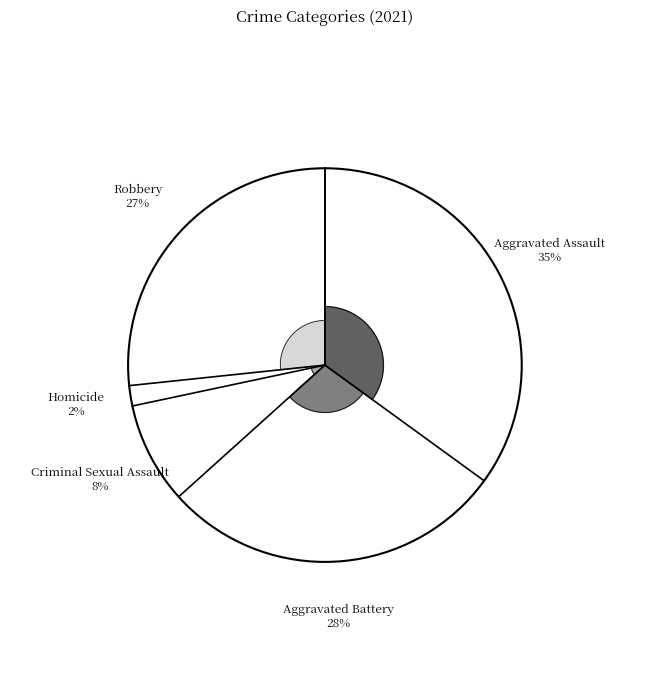

True or false: Criminal Sexual Assault accounts for 8% of the total.

True